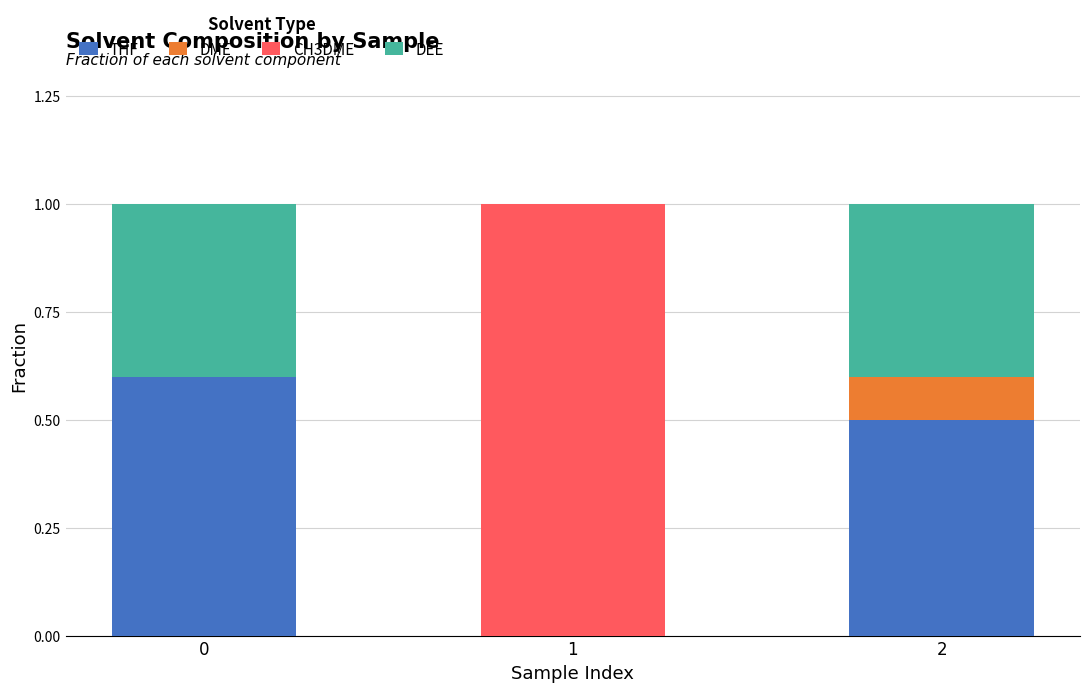

What is the total value across all series at 2?

1.0